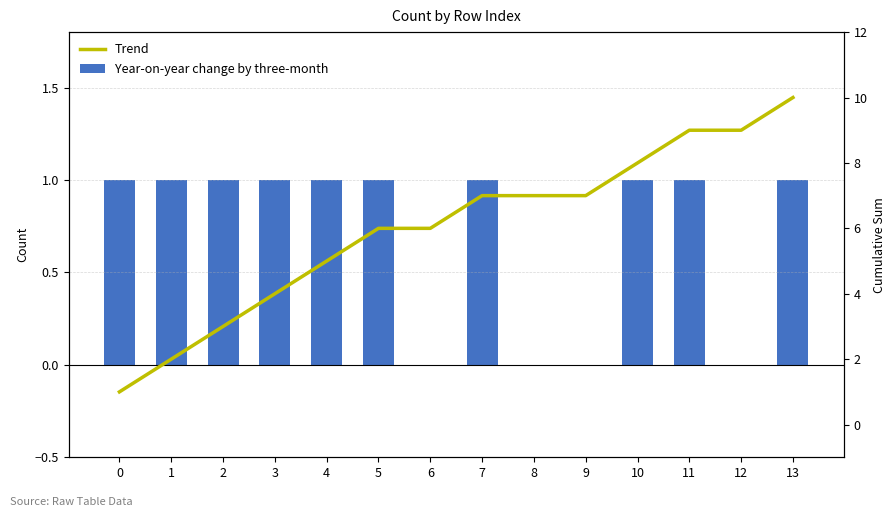

The Year-on-year change by three-month series shows 1 at 10. True or false?

True